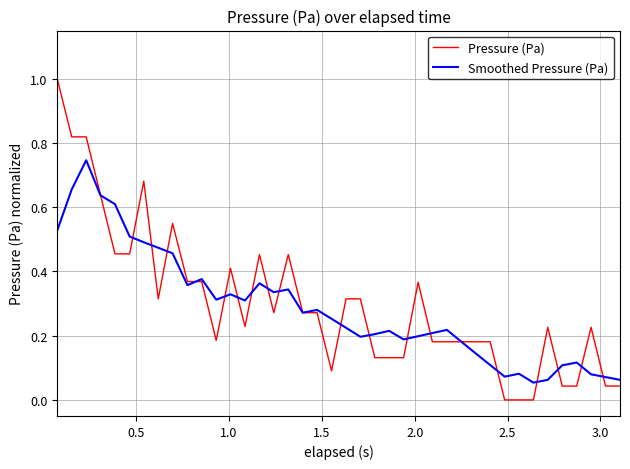

Rank the series by their maximum value, from highest to lowest.

Pressure (Pa), Smoothed Pressure (Pa)